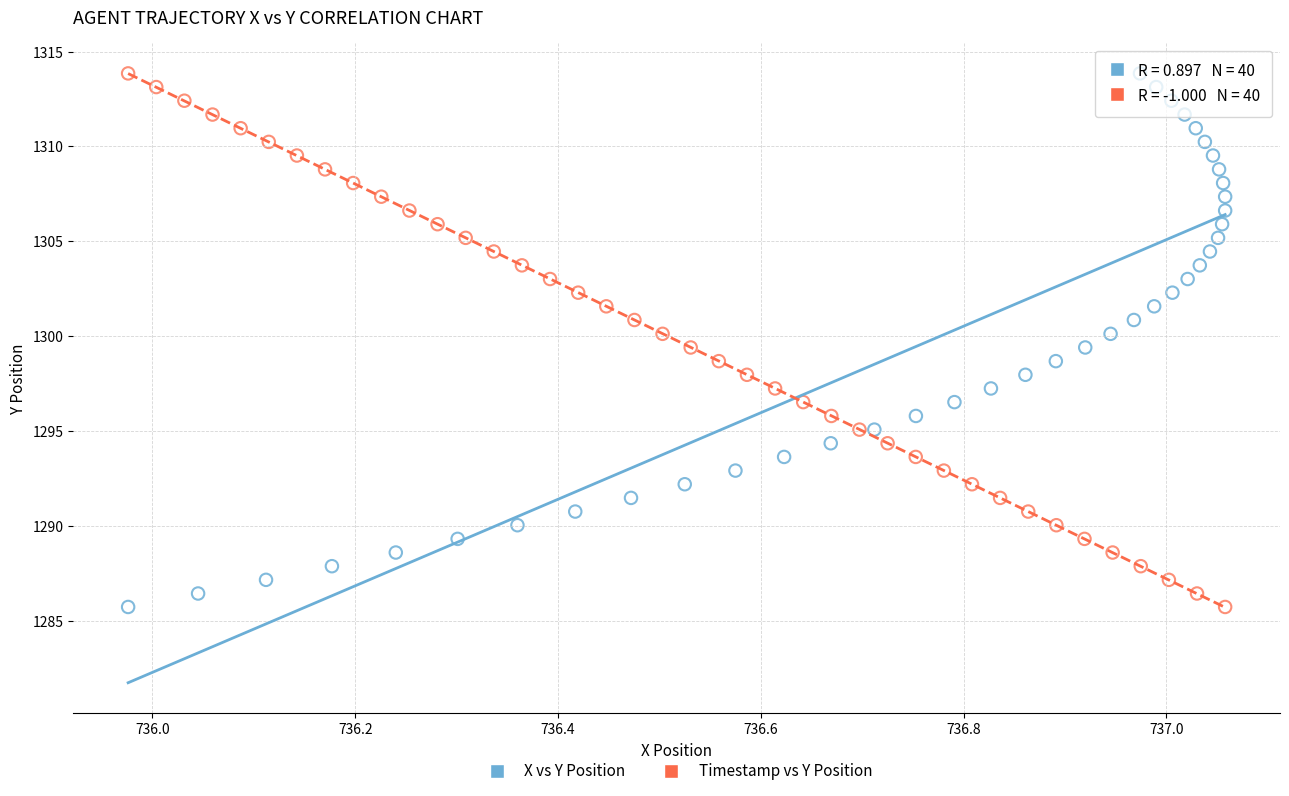

What are all the series names shown in the legend?

X vs Y Position, Timestamp vs Y Position